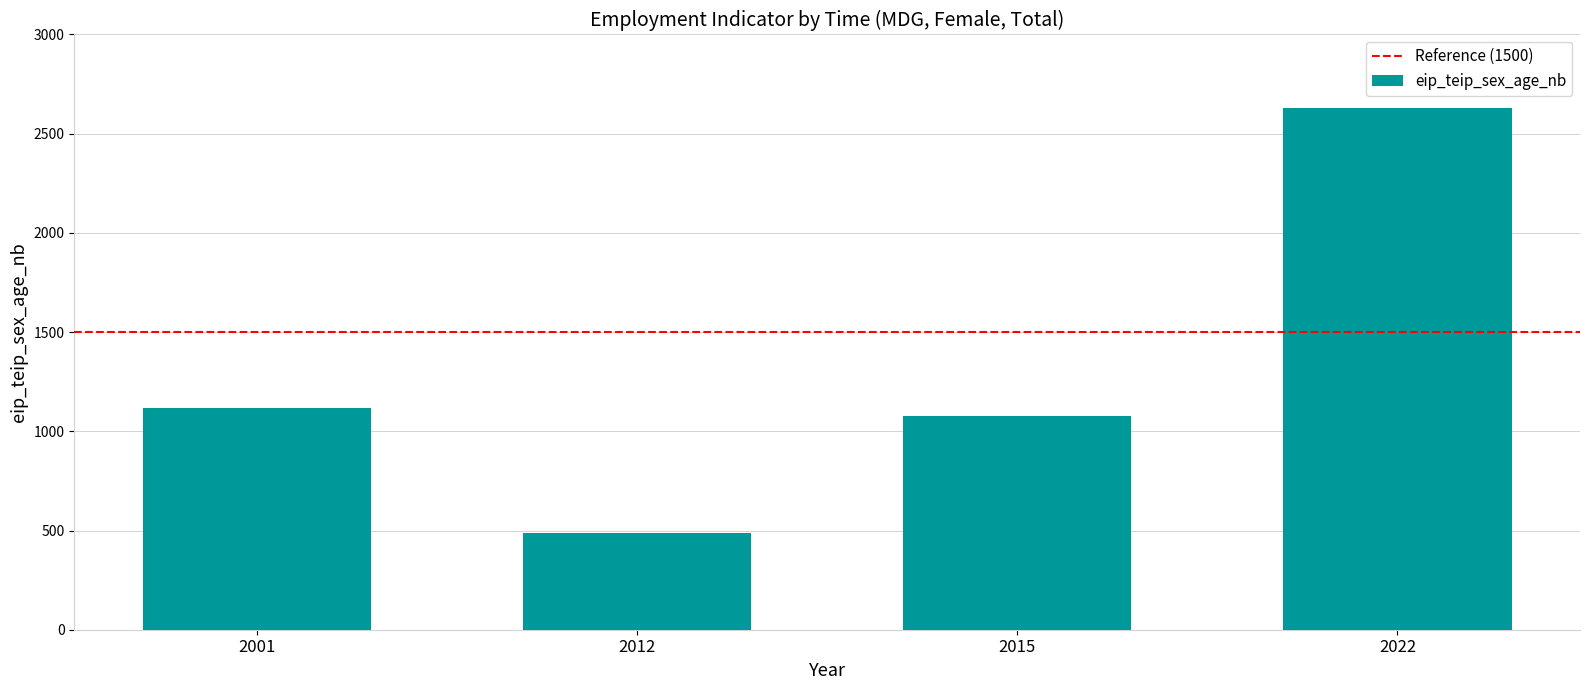

List the labels in order of value, largest first.

2022, 2001, 2015, 2012